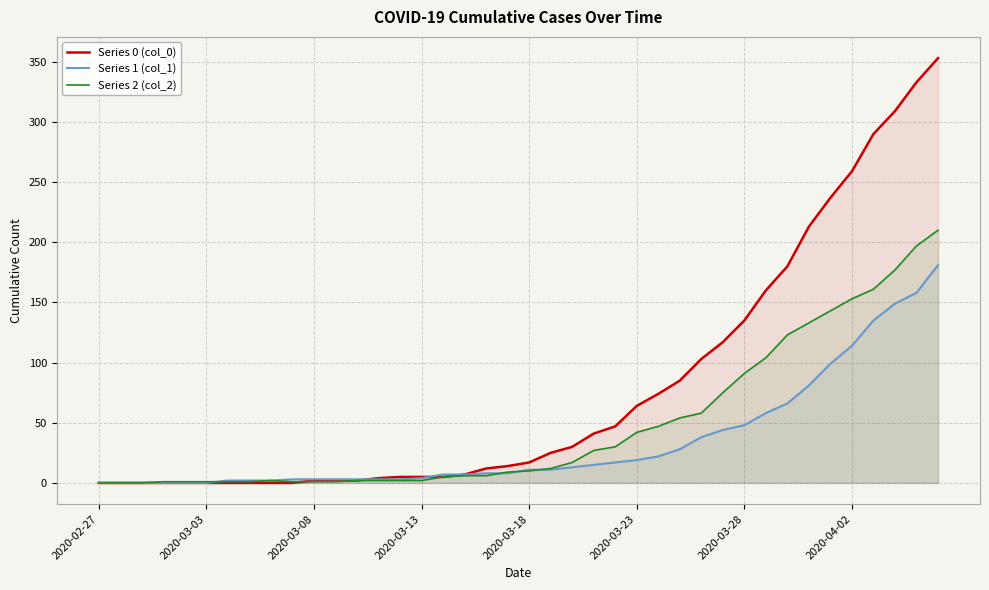

How many times do Series 0 (col_0) and Series 2 (col_2) cross each other?

1